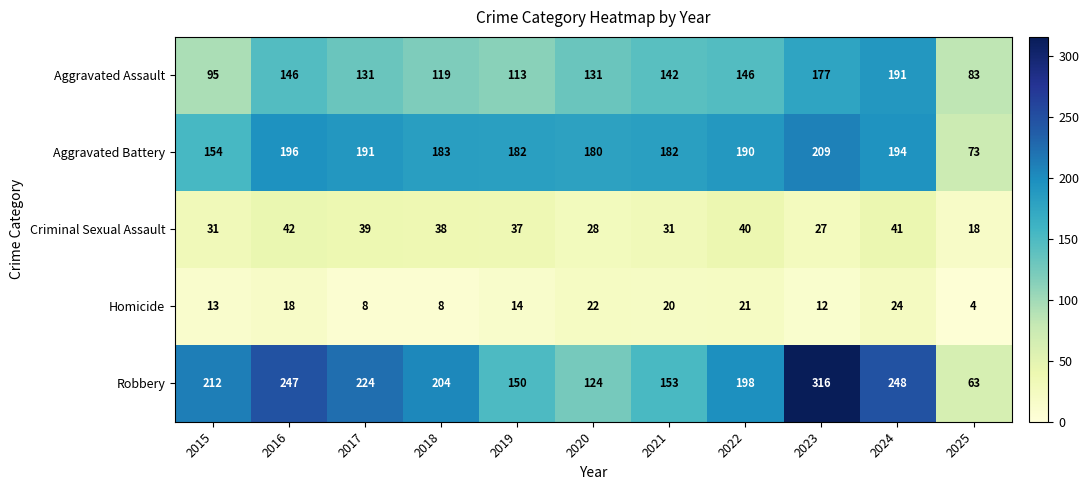

What is the difference between the second highest and second lowest values in the Aggravated Battery series?

42